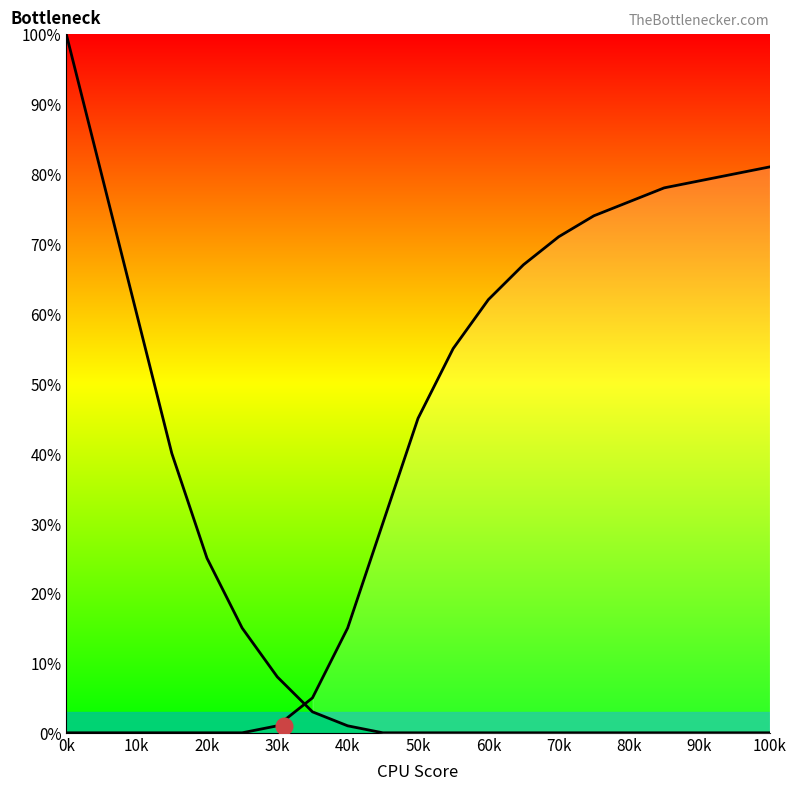

How many lines are shown in the chart?

2